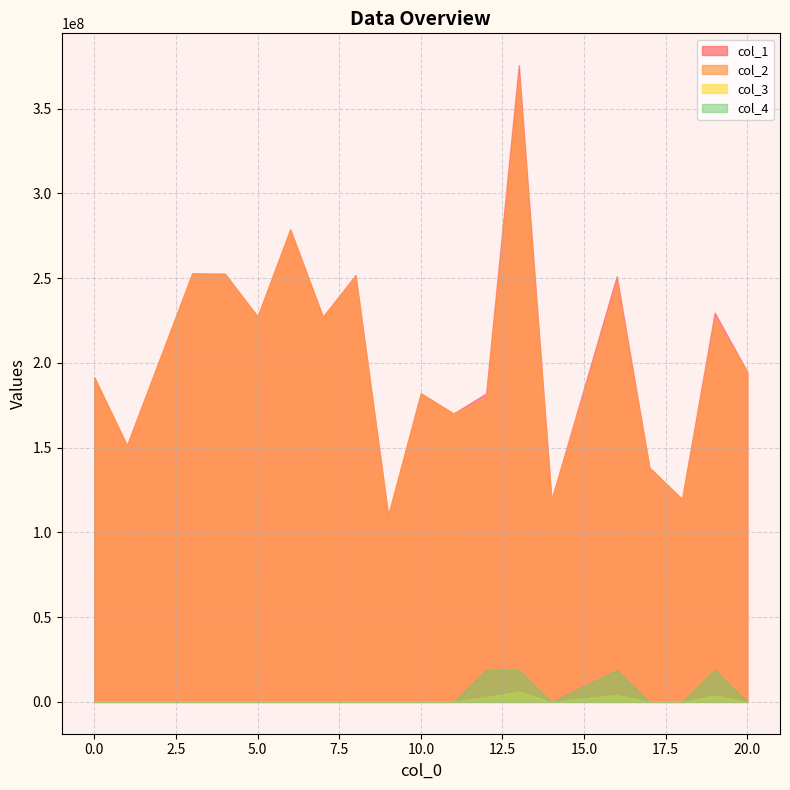

True or false: col_1 and col_4 cross at least once.

False